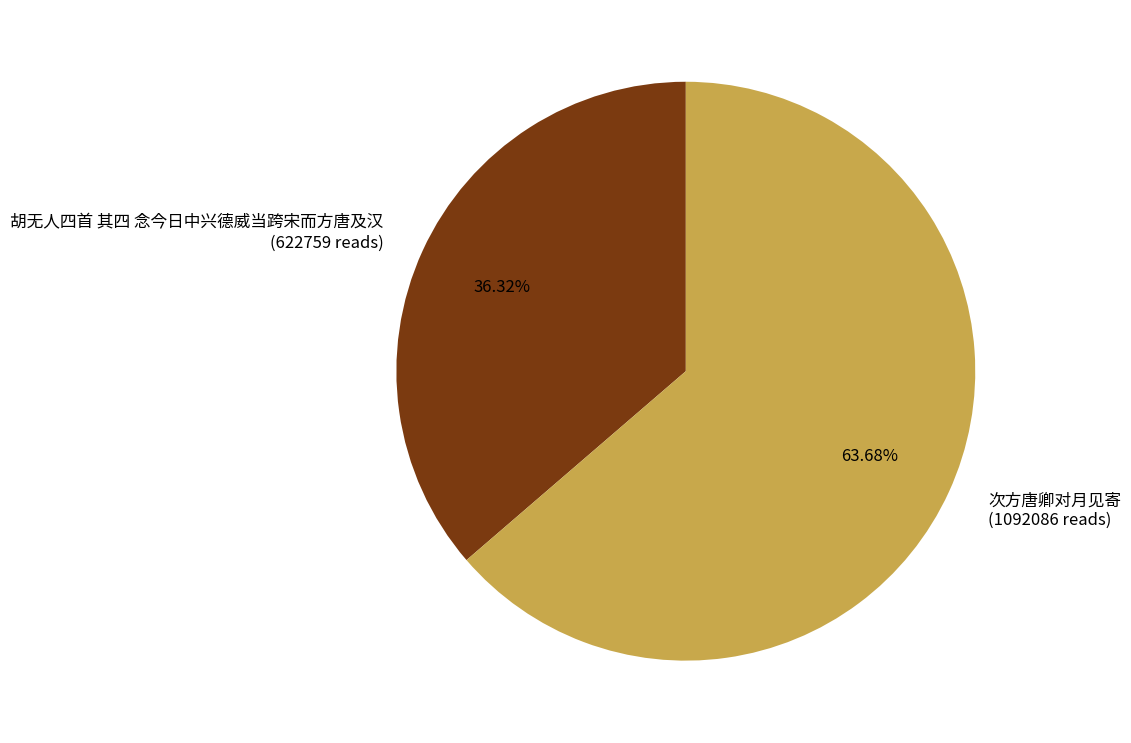

What is the largest slice in the pie chart?

次方唐卿对月见寄